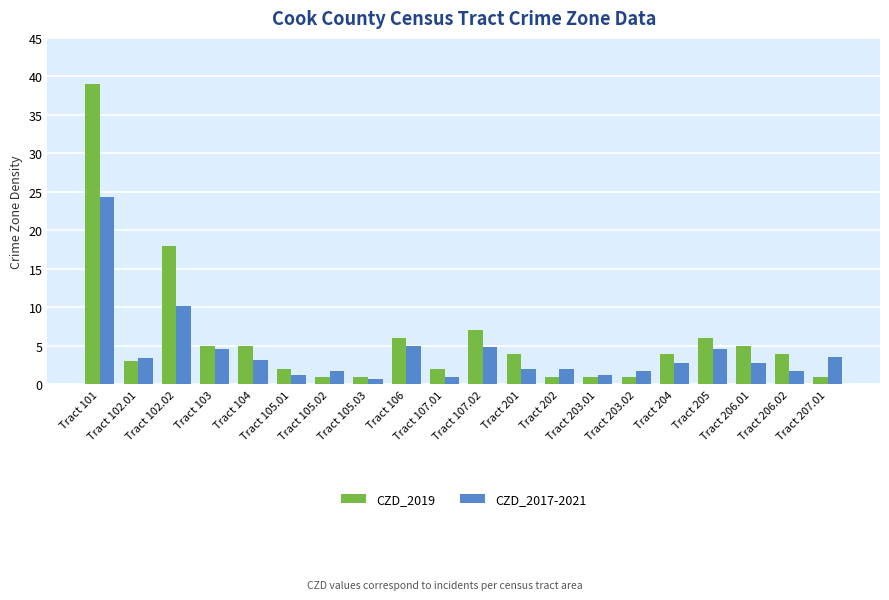

What is the label of the 5th bar from the left?

Tract 104